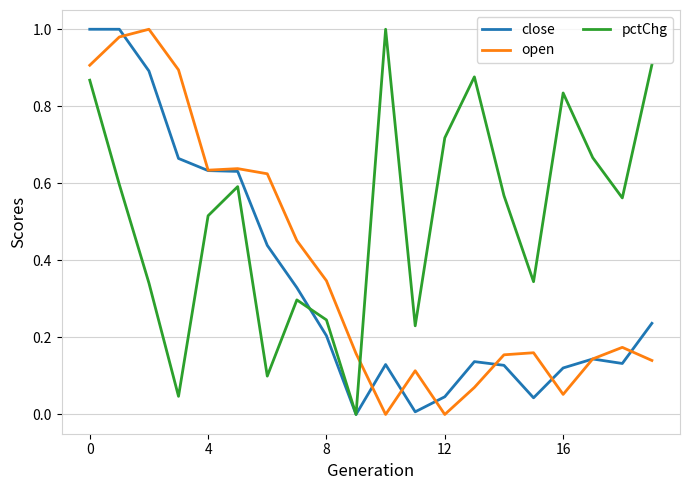

Rank the series by their average value, from lowest to highest.

close, open, pctChg